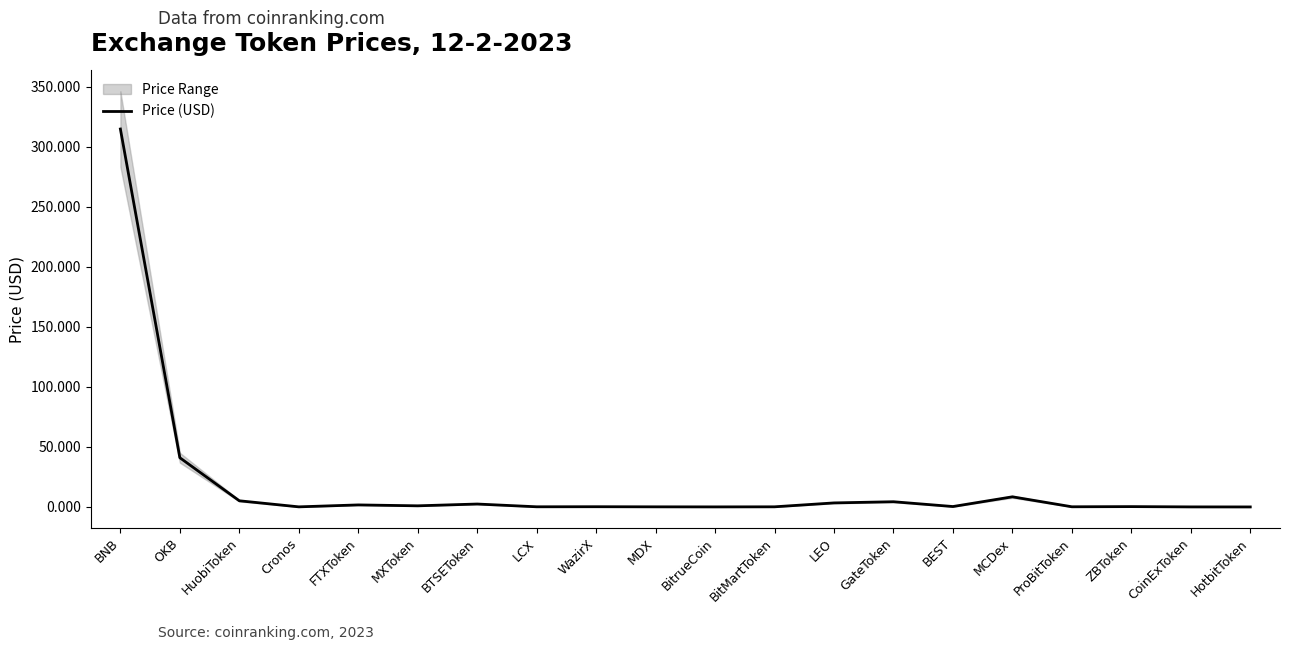

At which category does the chart reach its peak across all series?

BNB